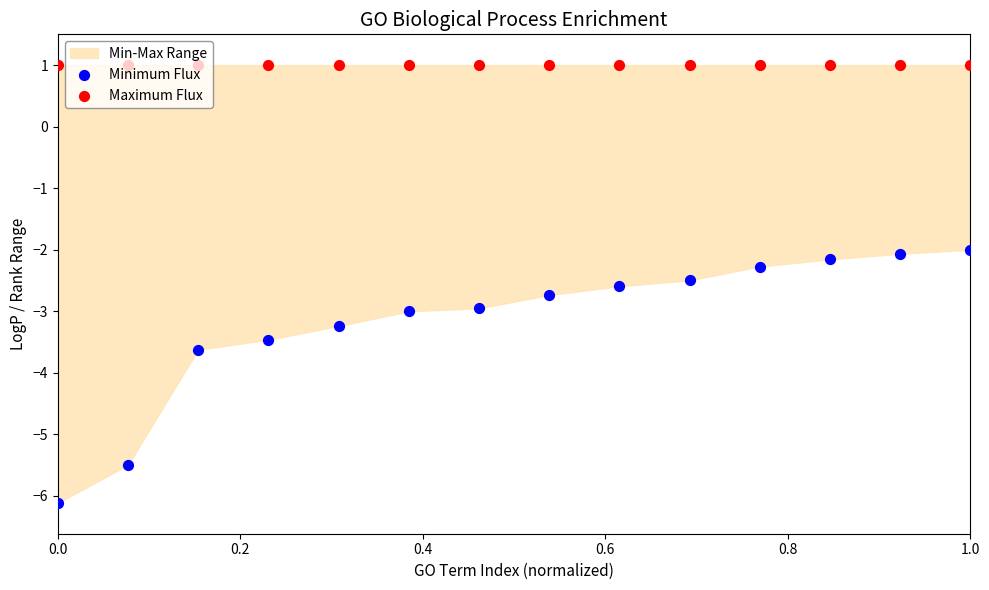

Which series has the largest total across all categories?

Maximum Flux